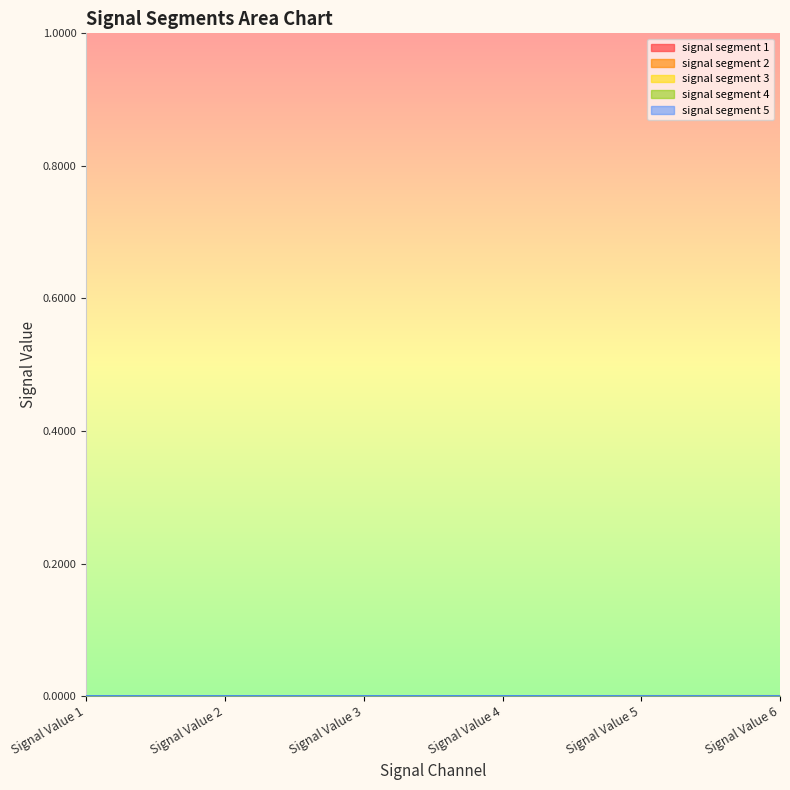

Which series has the largest range (max minus min)?

signal segment 2